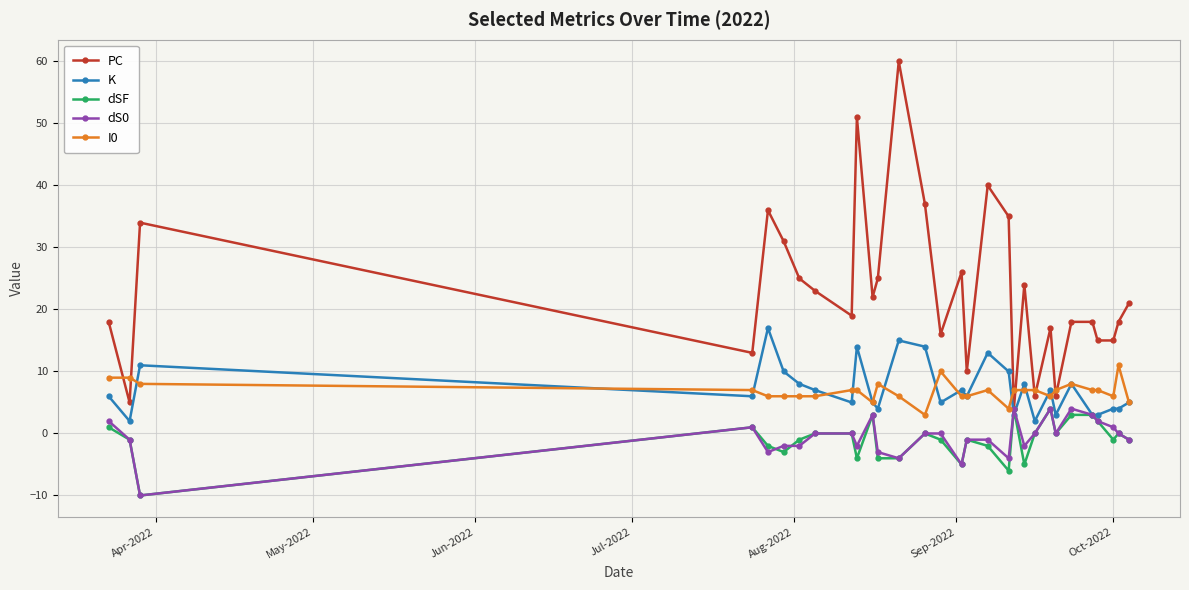

Which series has the largest total across all categories?

PC